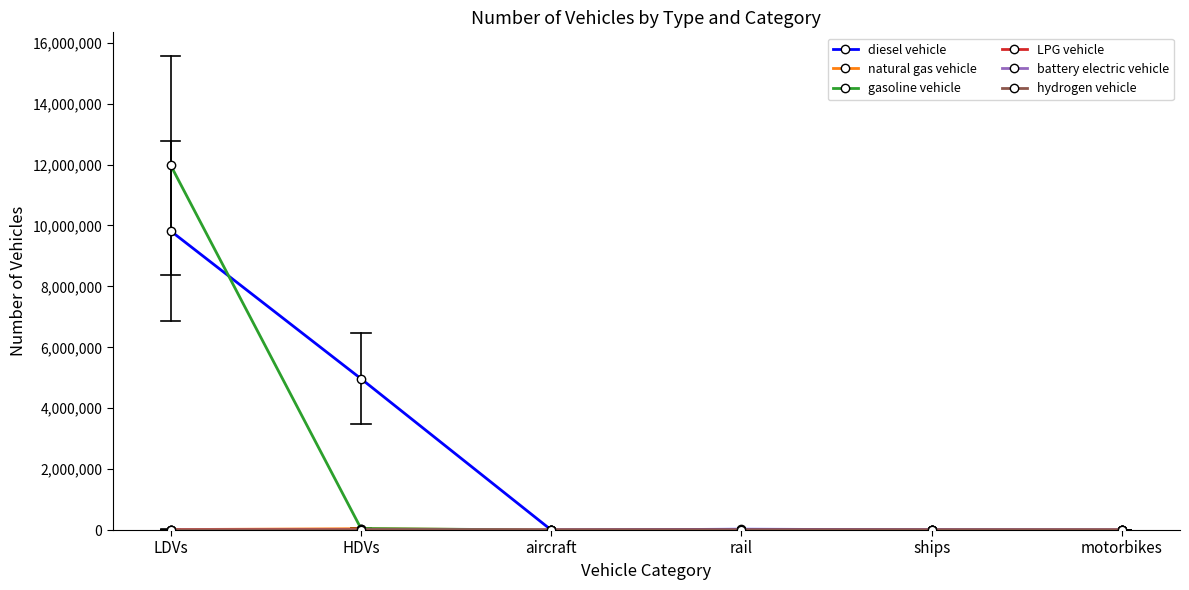

How many data points in gasoline vehicle are above 0?

2